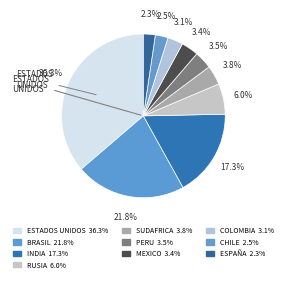

Count the number of slices in the pie.

10